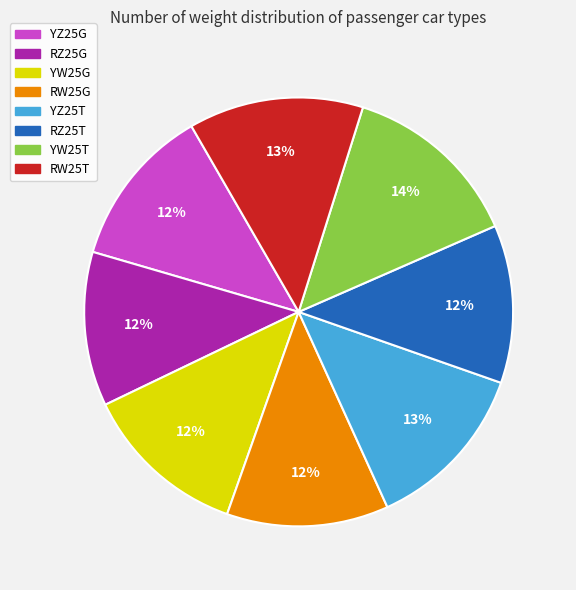

To the nearest percent, what is the average slice percentage?

12%